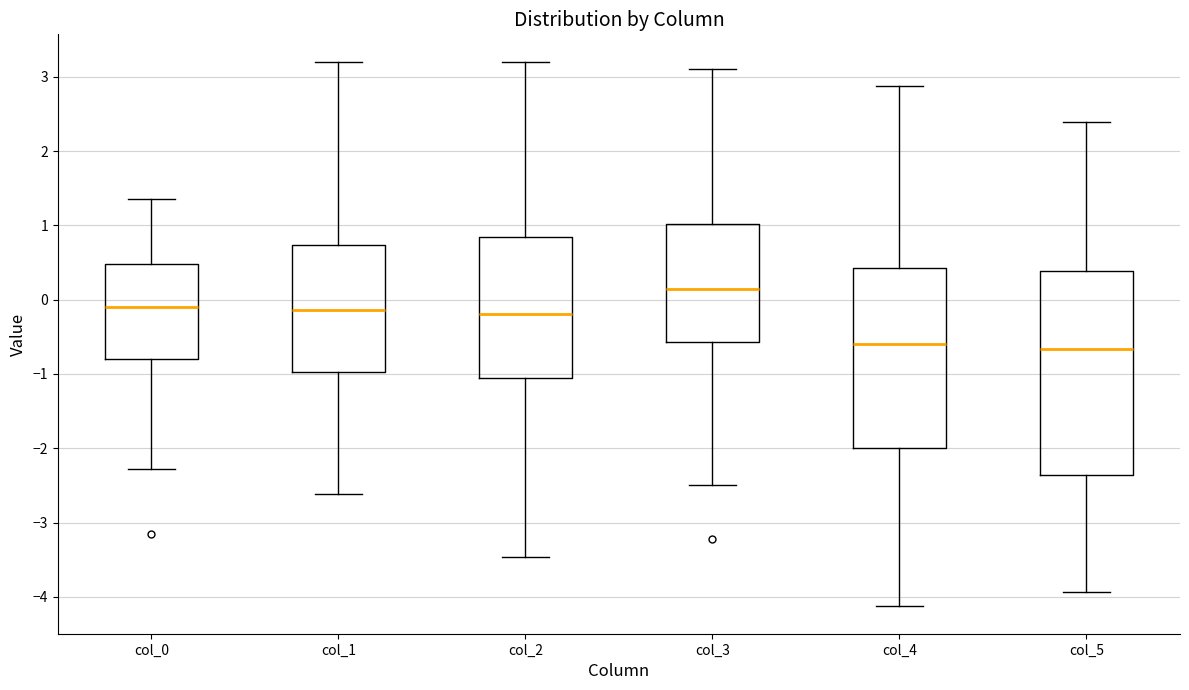

Reading left to right, transcribe this box plot: for each box, give where its median line is, the range the box spans, and where its two whiskers end, as read against the y-axis. The values are not printed on the chart, so give them approximately, as read against the axis.

col_0: median -0.1, box -0.8 to 0.5, whiskers -2.3 to 1.4
col_1: median -0.1, box -1.0 to 0.7, whiskers -2.6 to 3.2
col_2: median -0.2, box -1.1 to 0.8, whiskers -3.5 to 3.2
col_3: median 0.1, box -0.6 to 1.0, whiskers -2.5 to 3.1
col_4: median -0.6, box -2.0 to 0.4, whiskers -4.1 to 2.9
col_5: median -0.7, box -2.4 to 0.4, whiskers -3.9 to 2.4